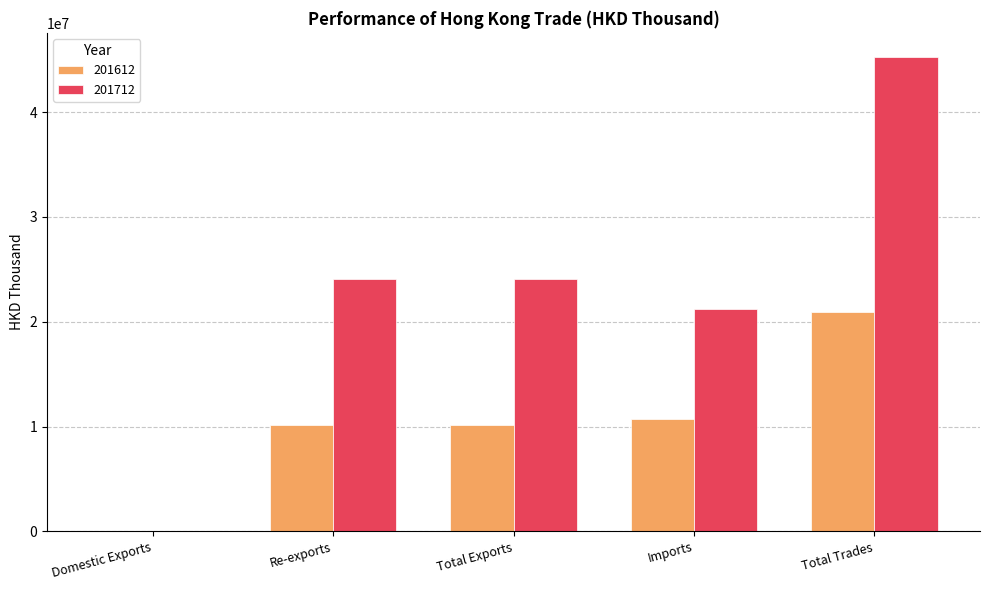

What is the highest value of the 201712 series?

45303372.6